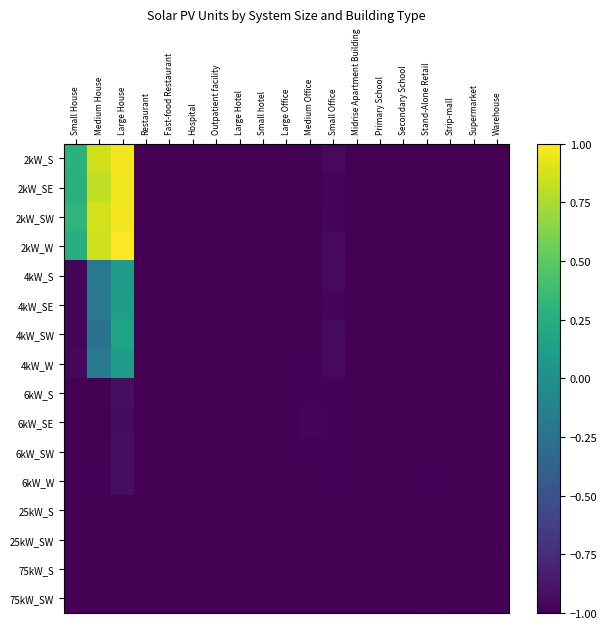

What is the smallest value displayed?

-1.0